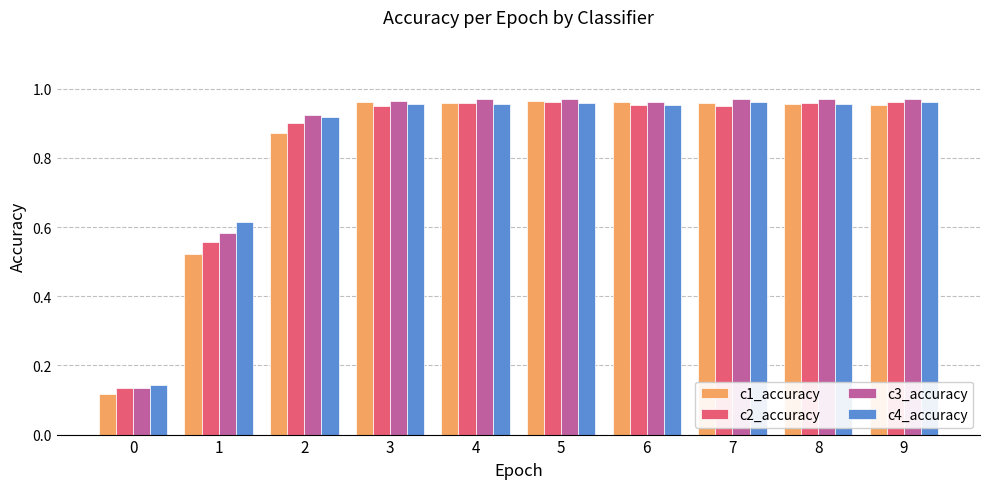

Count the number of data series in this chart.

4